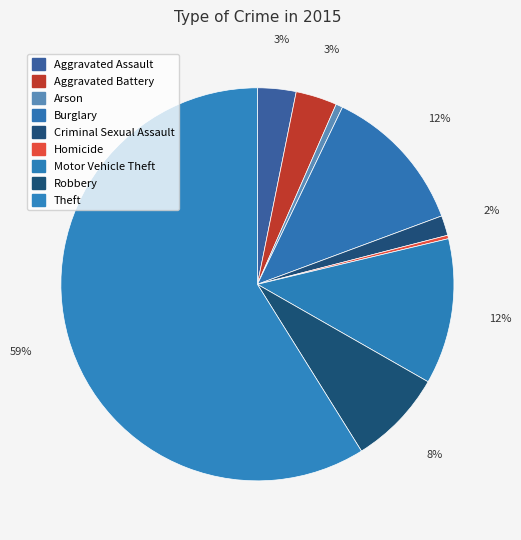

To the nearest percent, what portion does Robbery represent?

8%